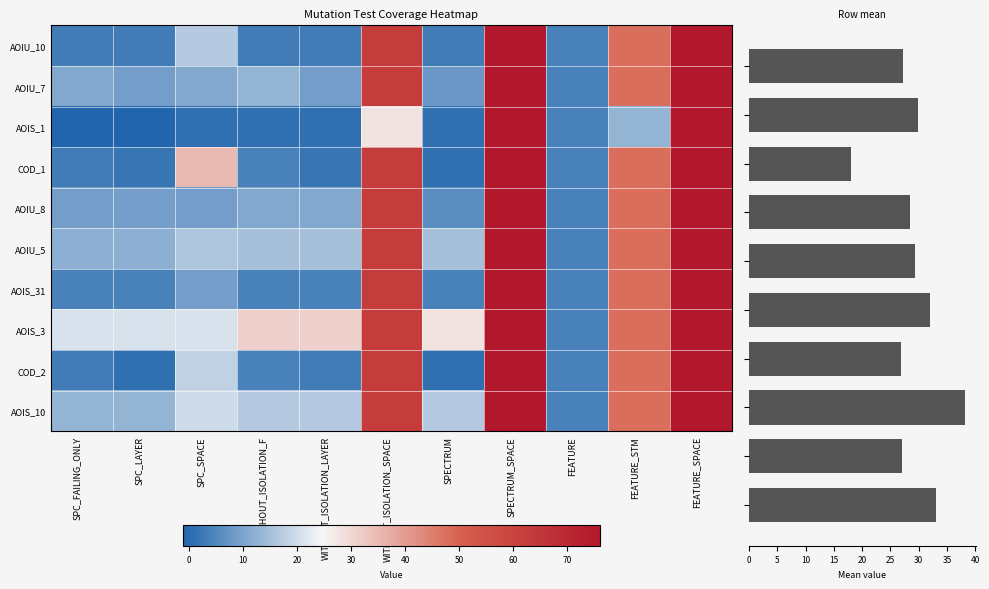

Reading left to right, list all the values displayed in this chart.

DailyLimit.Account.AOIU_10: 3	3	17	3	3	63	3	76	4	48	76
DailyLimit.Account.AOIU_7: 11	9	11	13	9	63	8	76	4	48	76
CreditWorthiness.Account.AOIS_1: -1	-1	1	1	1	28	1	76	4	13	76
DailyLimit.Account.COD_1: 3	2	35	4	2	63	1	76	4	48	76
DailyLimit.Account.AOIU_8: 9	9	9	11	11	63	6	76	4	48	76
DailyLimit.Account.AOIU_5: 12	12	16	15	15	63	15	76	4	48	76
DailyLimit.Account.AOIS_31: 4	4	9	4	4	63	4	76	4	48	76
DailyLimit.Account.AOIS_3: 21	21	21	31	31	63	28	76	4	48	76
DailyLimit.Account.COD_2: 3	1	18	4	3	63	1	76	4	48	76
DailyLimit.Account.AOIS_10: 13	13	20	17	17	63	17	76	4	48	76